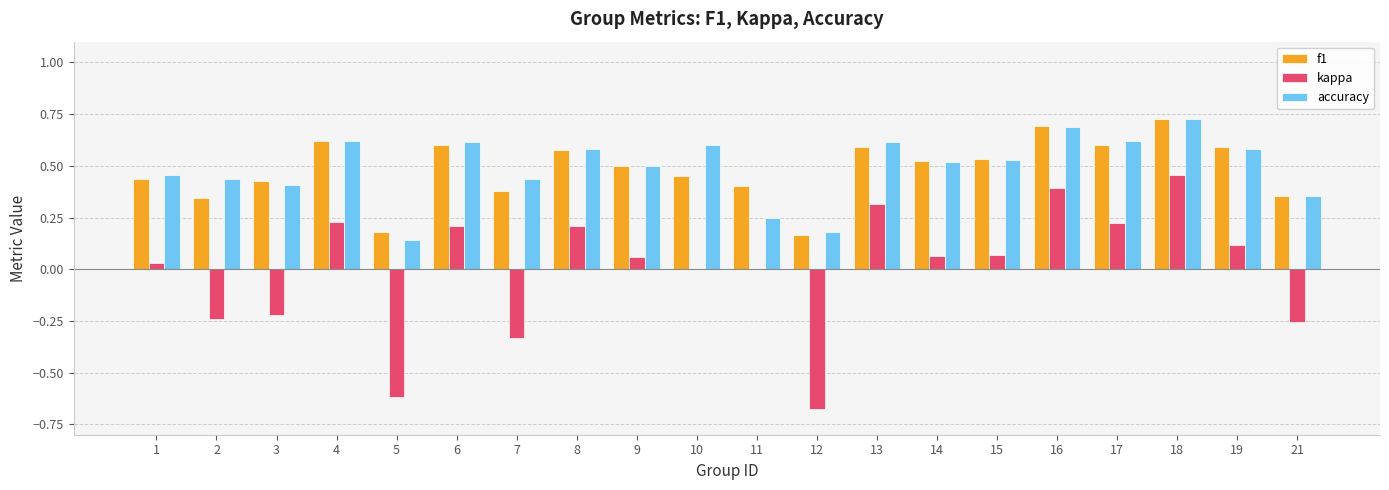

Which series changed the most between 5 and 21?

kappa